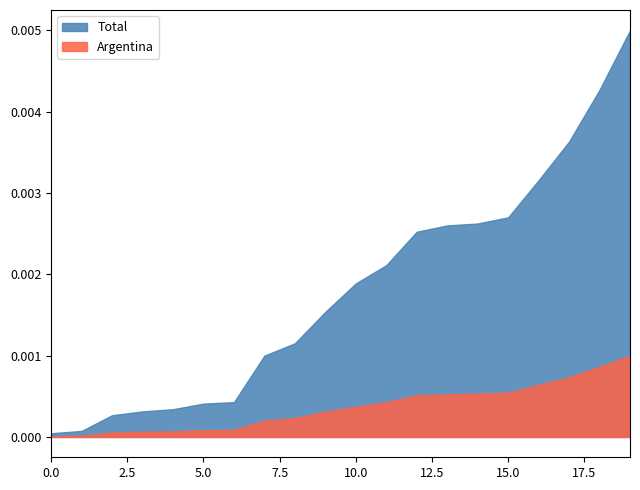

List the series in order of their overall mean, lowest first.

Argentina, Total